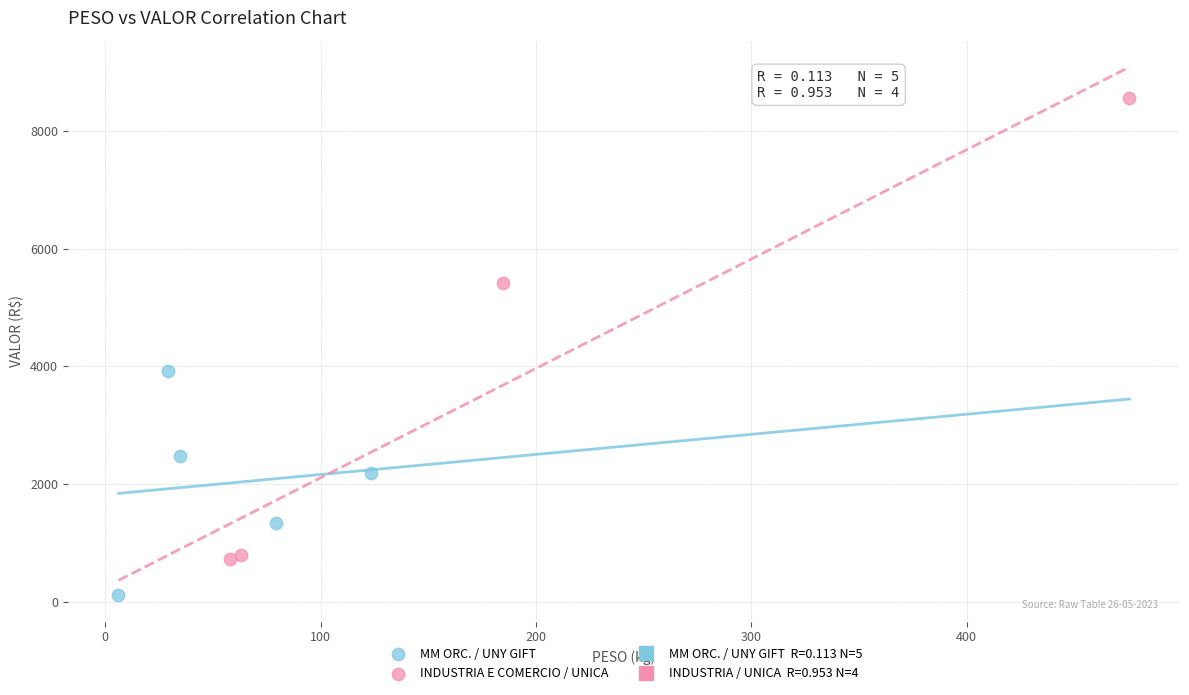

Which series contains the highest Y value?

INDUSTRIA E COMERCIO / UNICA